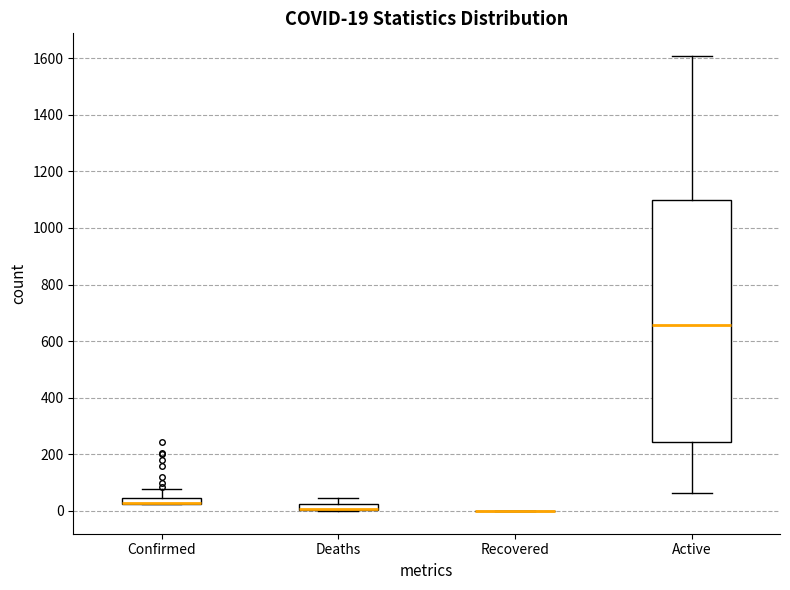

Which box is the tallest, from its lower edge to its upper edge?

Active